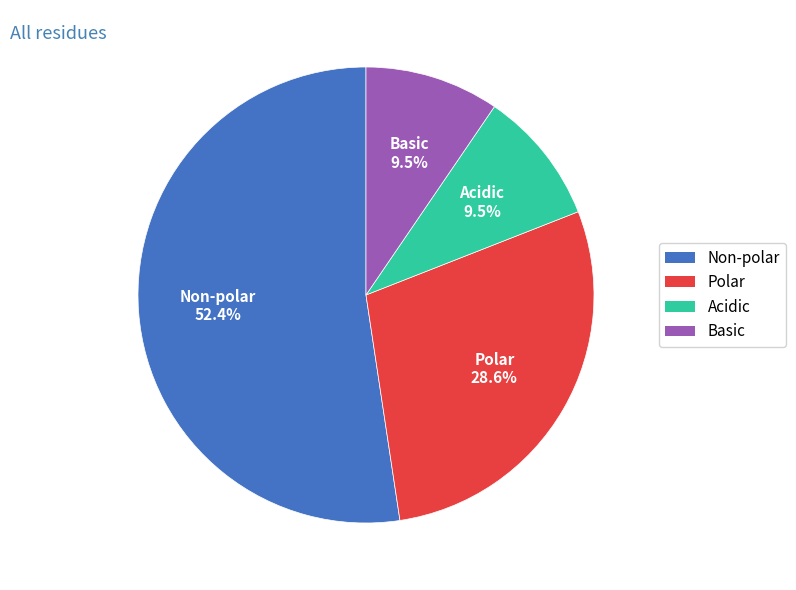

Which has a higher value, Polar or Acidic?

Polar